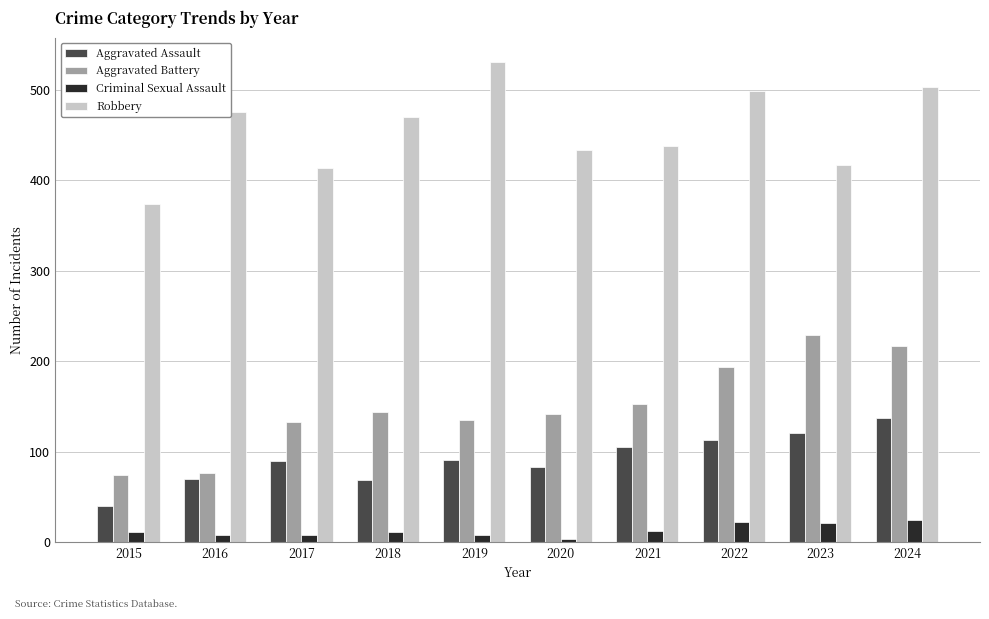

True or false: Robbery has a value of 417 at 2023.

True